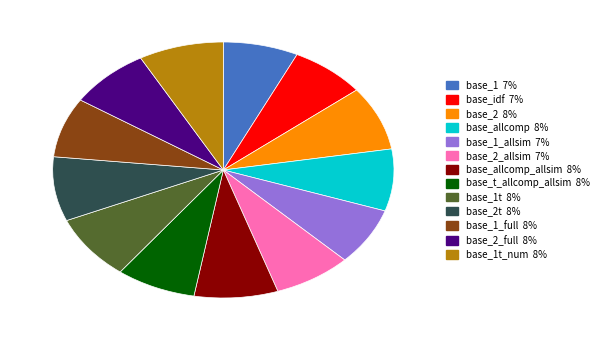

Is there any slice that represents more than half of the pie?

No